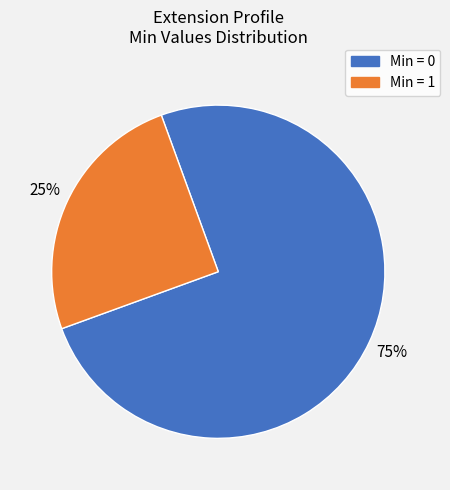

To the nearest percent, what is the average slice percentage?

50%